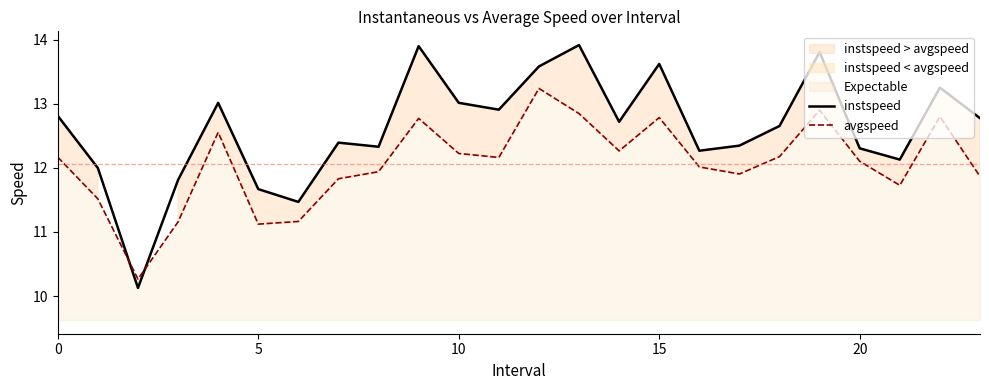

Is it true that avgspeed equals 12.2 at 10?

True